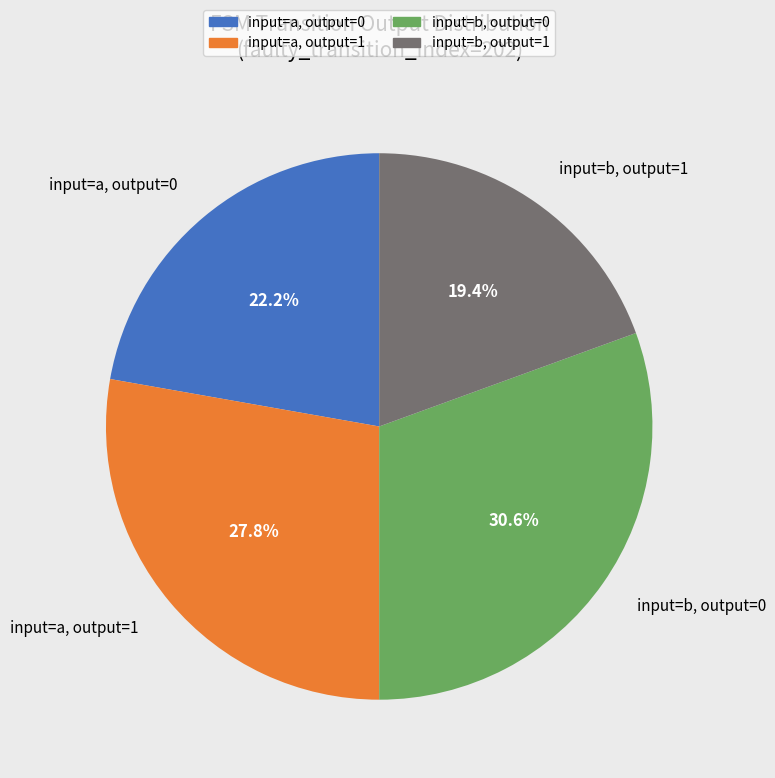

Which category has the smallest portion of the pie?

input=b, output=1